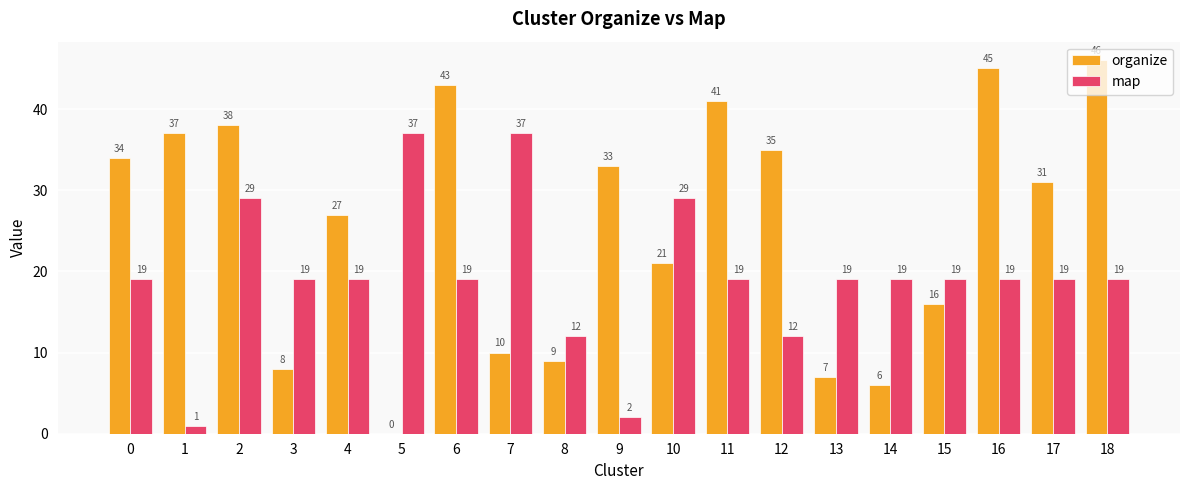

Which label corresponds to the largest value in the chart?

18